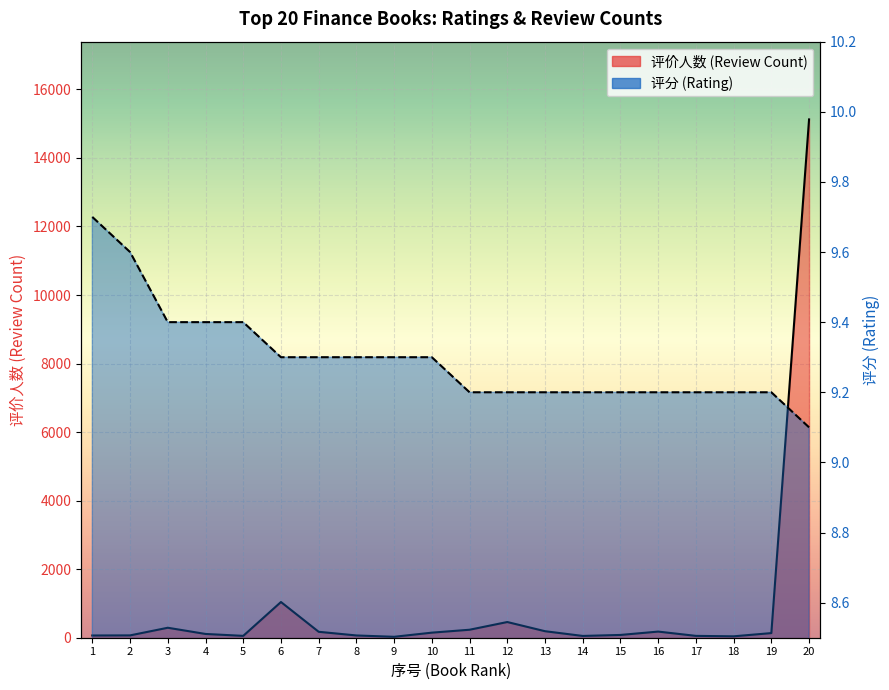

Which category has the lowest value across all series?

20